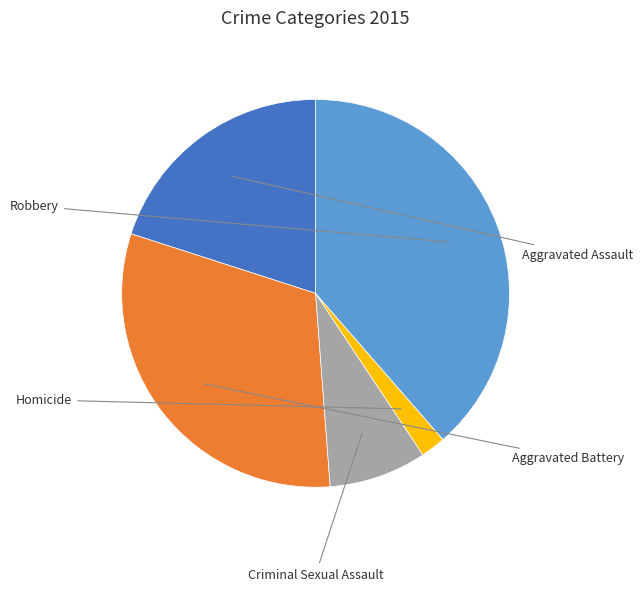

Is there a majority slice in this chart?

No